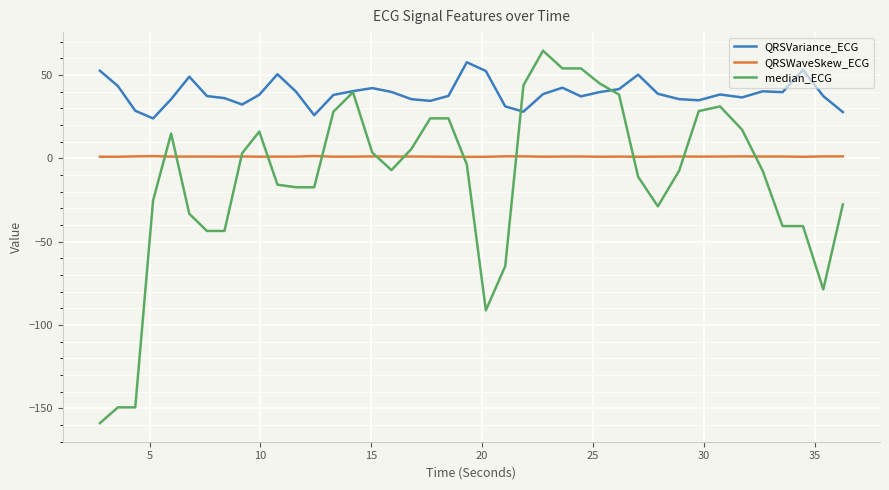

What is the minimum value for median_ECG?

-158.8